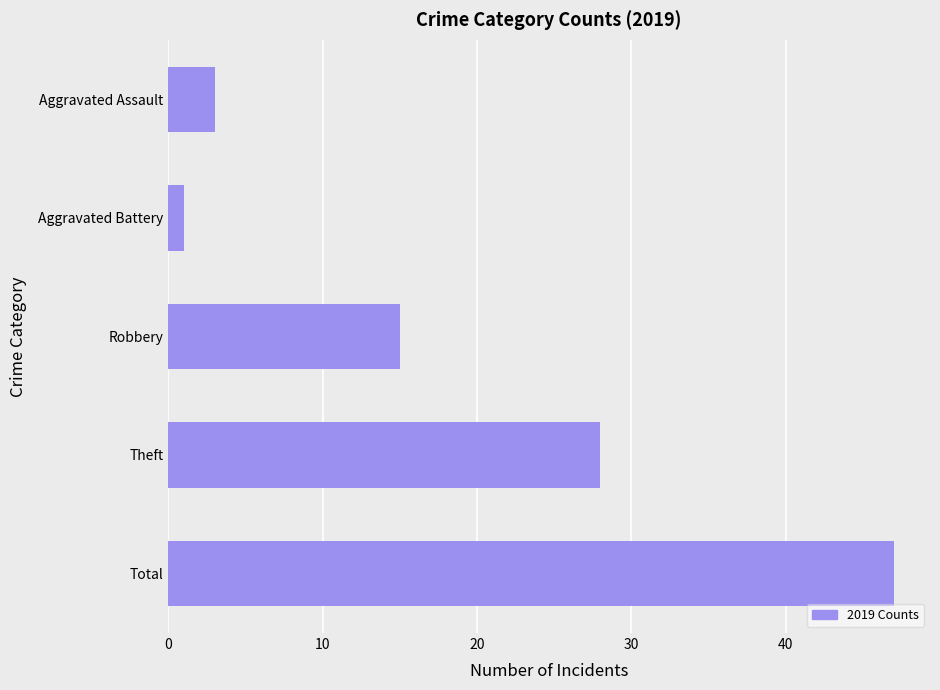

List the labels in order of value, smallest first.

Aggravated Battery, Aggravated Assault, Robbery, Theft, Total